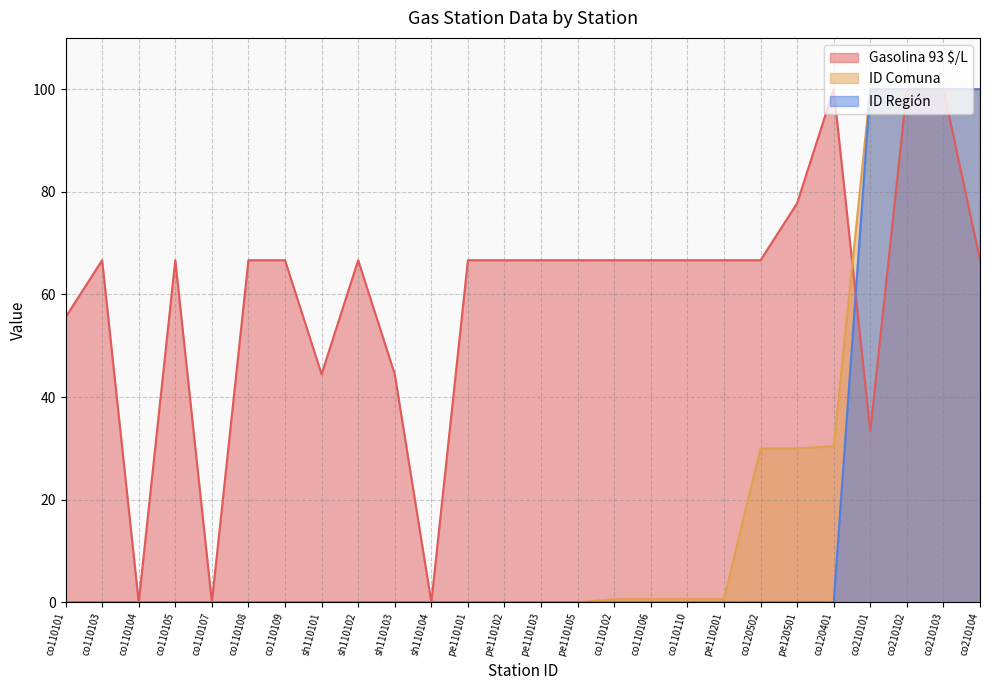

What are all the series names shown in the legend?

Gasolina 93 $/L, ID Comuna, ID Región